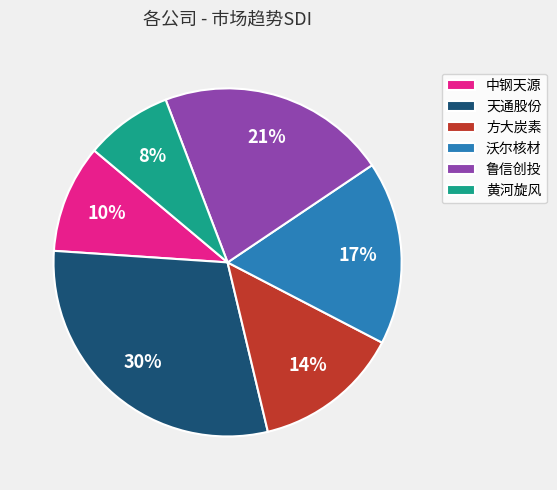

To the nearest percent, what portion does 沃尔核材 represent?

17%